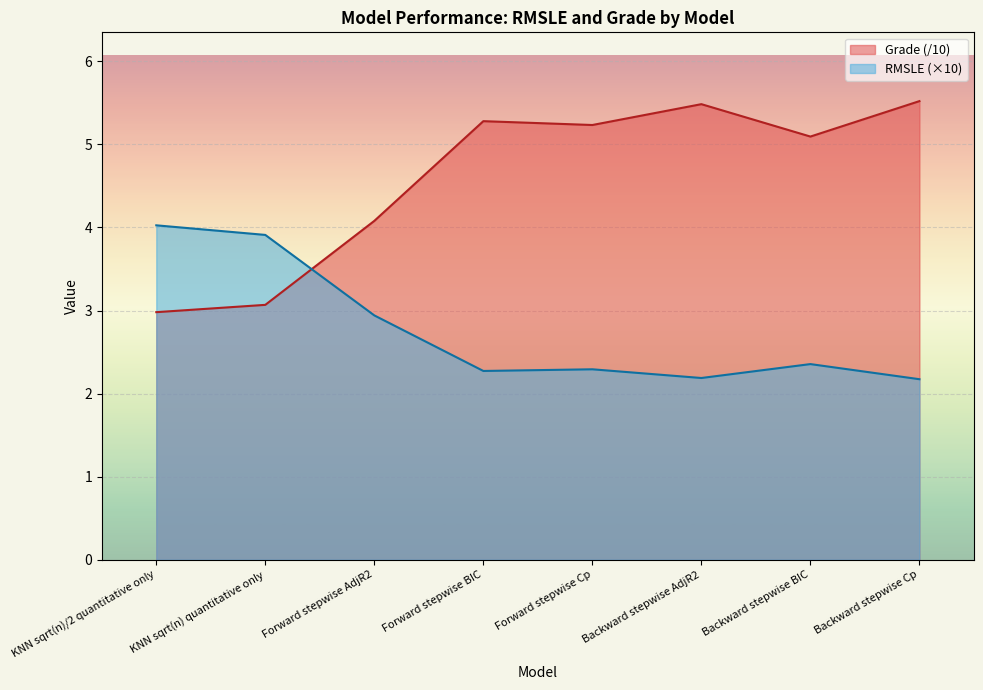

In RMSLE, how many points are lower than both neighbors (excluding endpoints)?

2